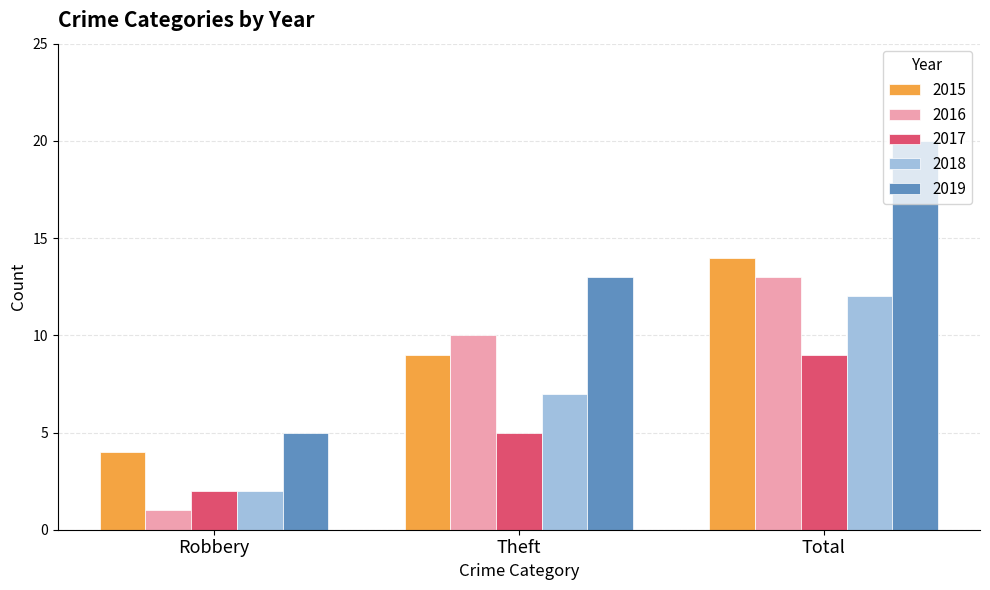

What is the greatest value displayed?

20